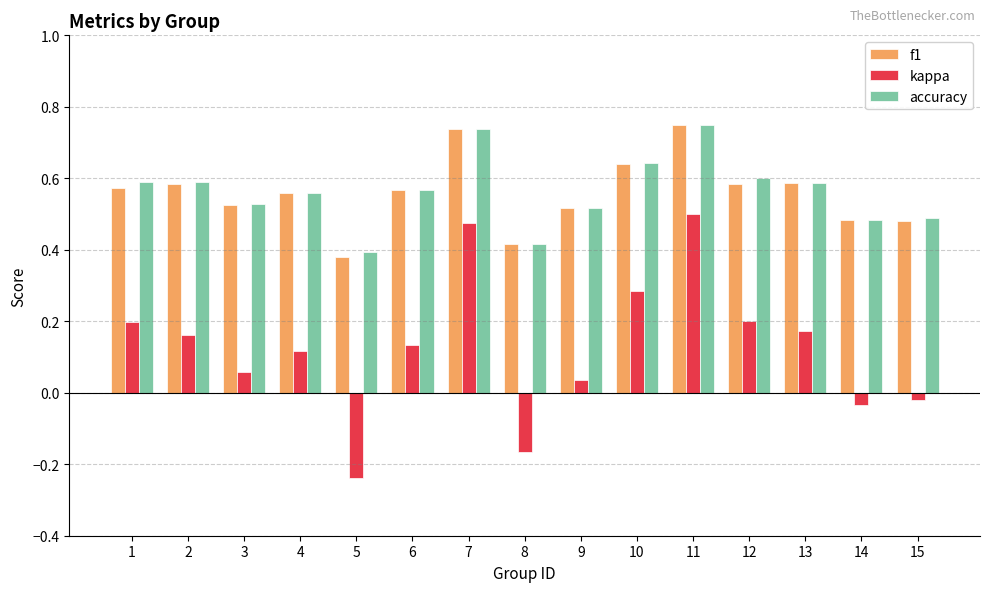

Which category has the lowest value across all series?

5